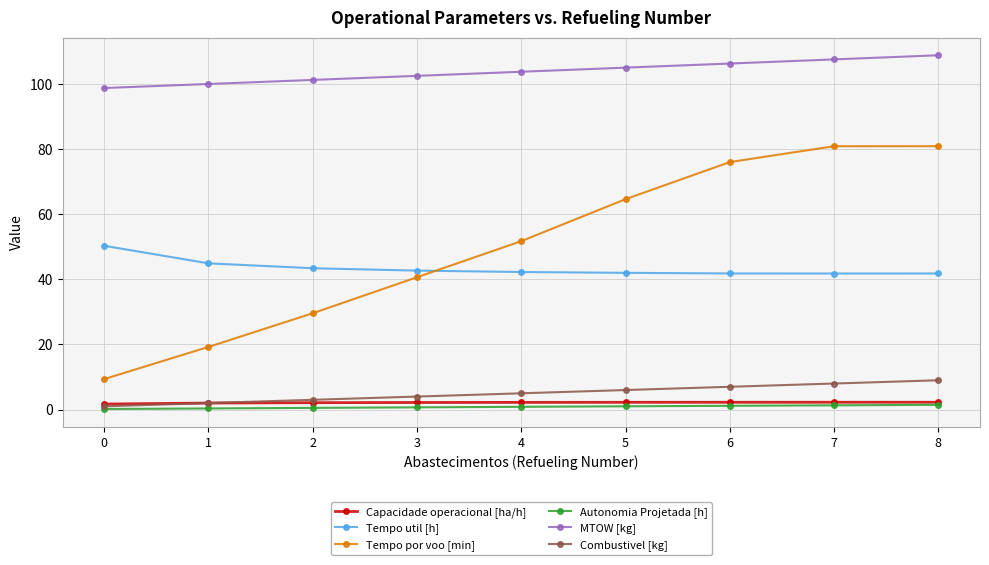

Between 0 and 3, which series saw the biggest shift?

Tempo por voo [min]